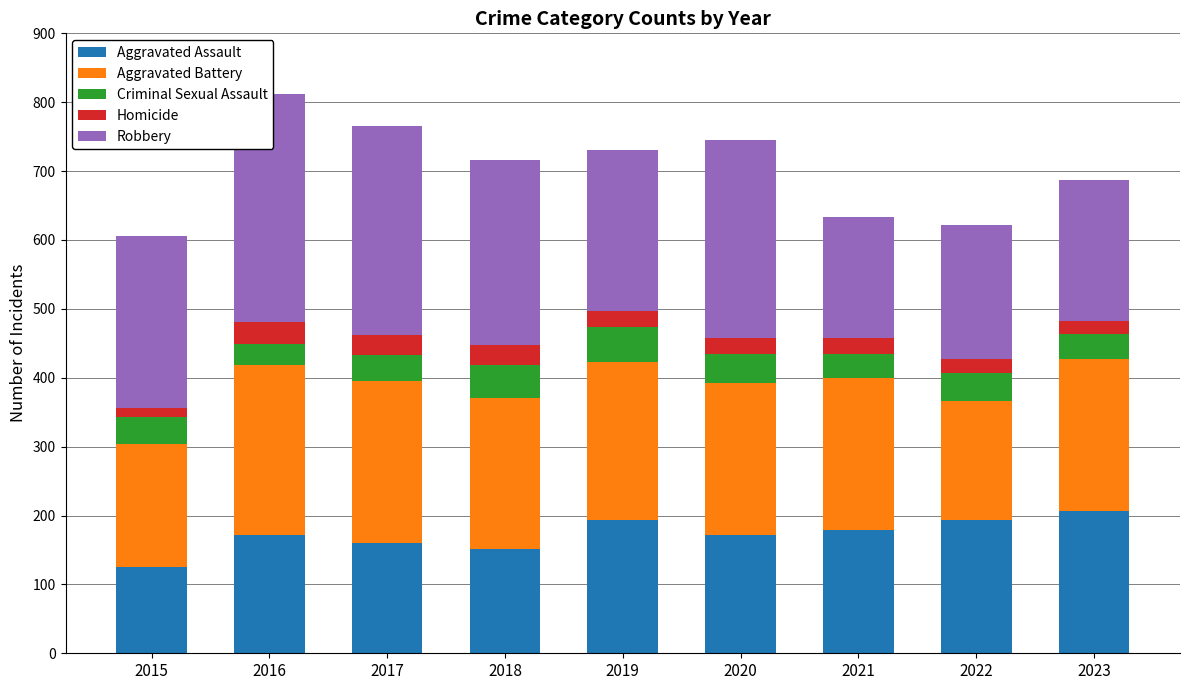

True or false: Aggravated Assault has a value of 249 at 2018.

False